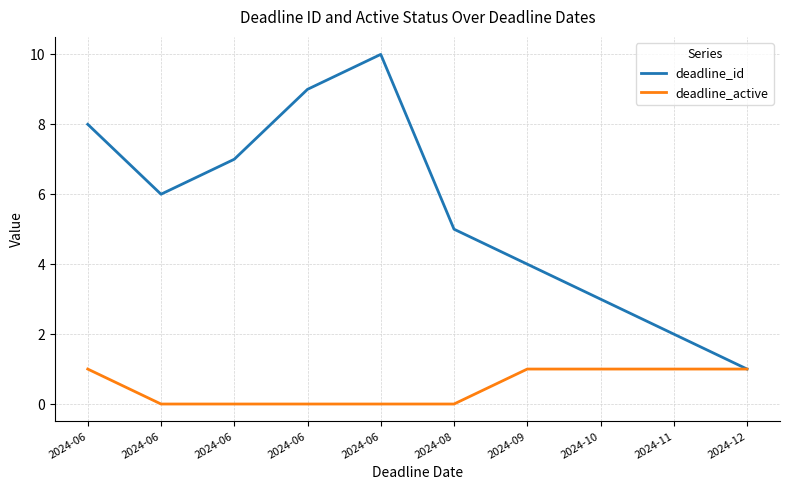

Which series changed the most between 2024-06 and 2024-08?

deadline_id